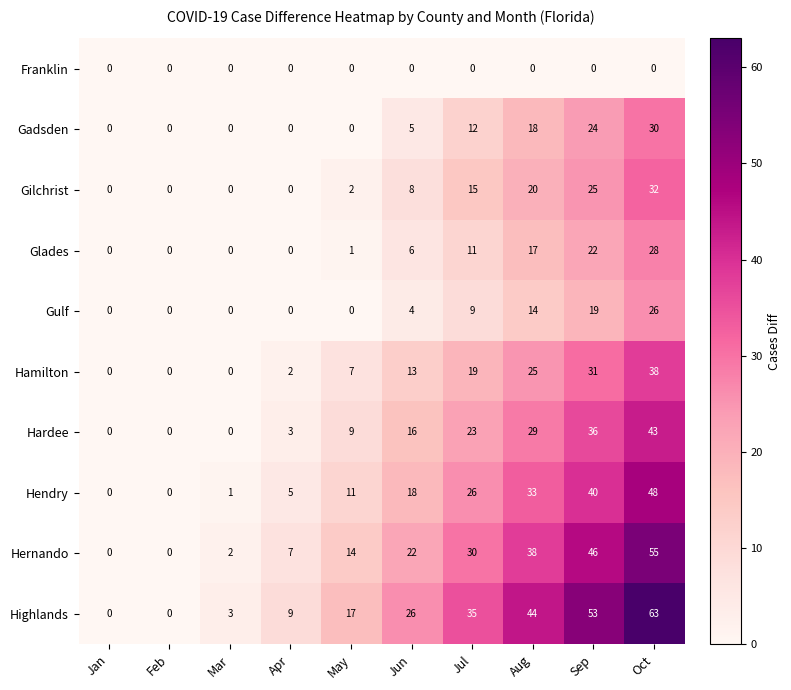

Rank the series at Jul from lowest to highest value.

Franklin, Gulf, Glades, Gadsden, Gilchrist, Hamilton, Hardee, Hendry, Hernando, Highlands